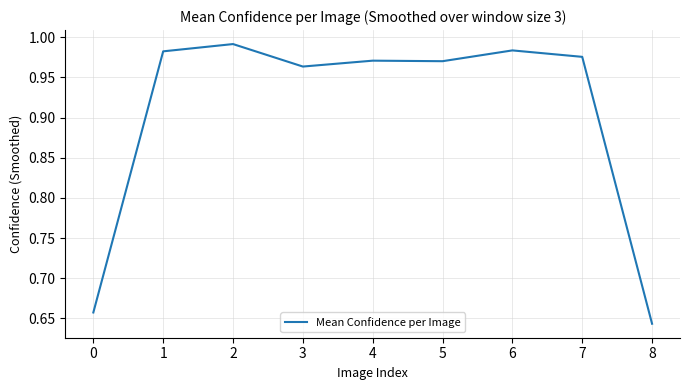

What is the difference between the second highest and minimum values?

0.3